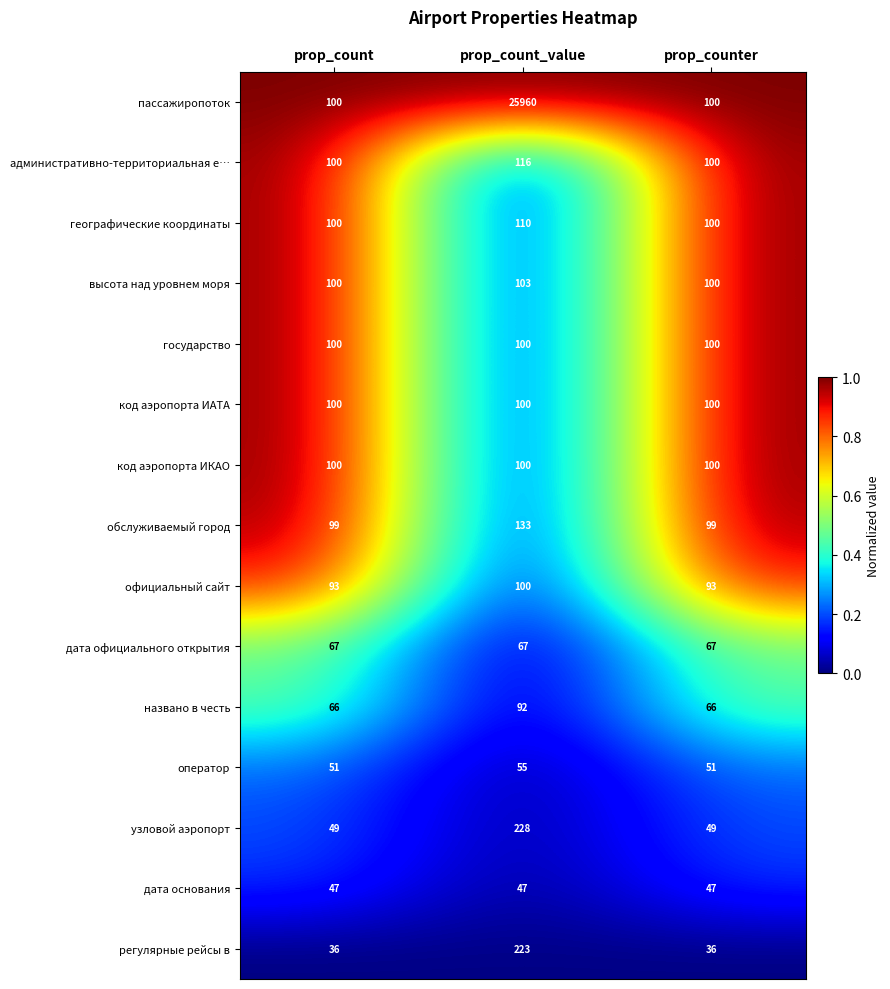

At how many categories does at least one series exceed 0?

3